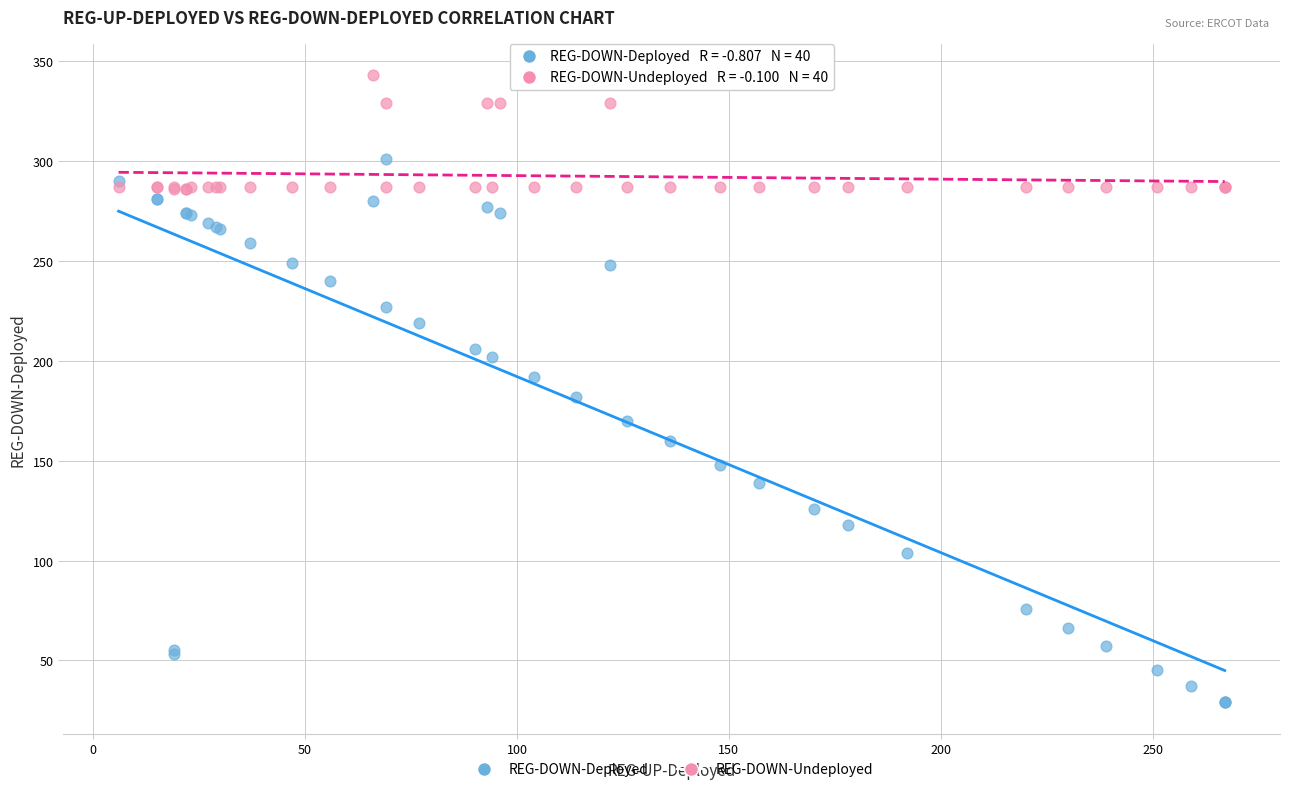

What is the X range (max minus min) for the scatter plot?

261